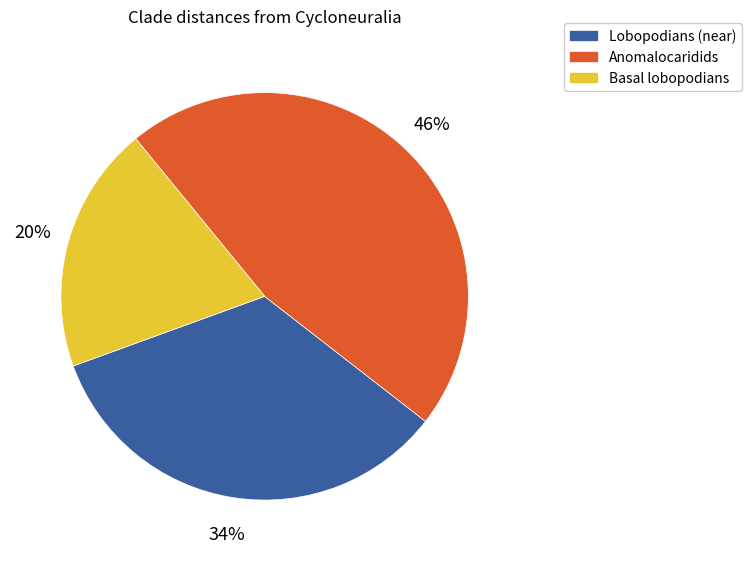

To the nearest percent, what is the average slice percentage?

33%